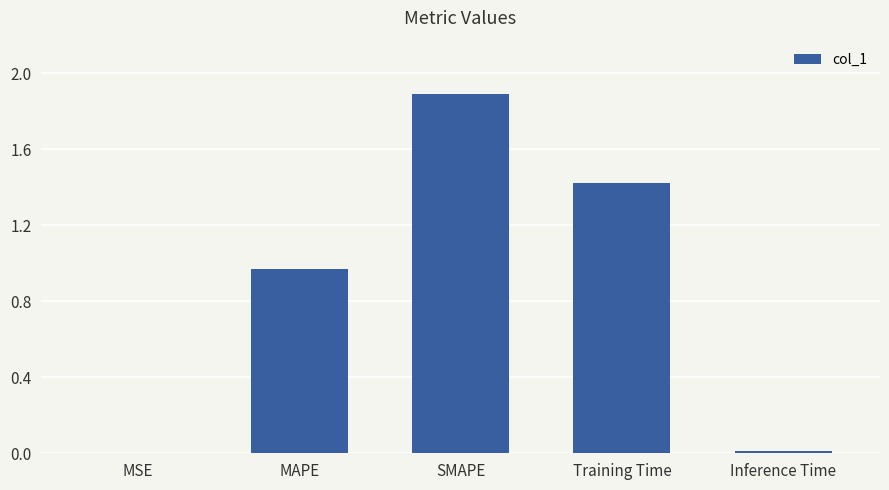

What is the sum of all values?

4.3